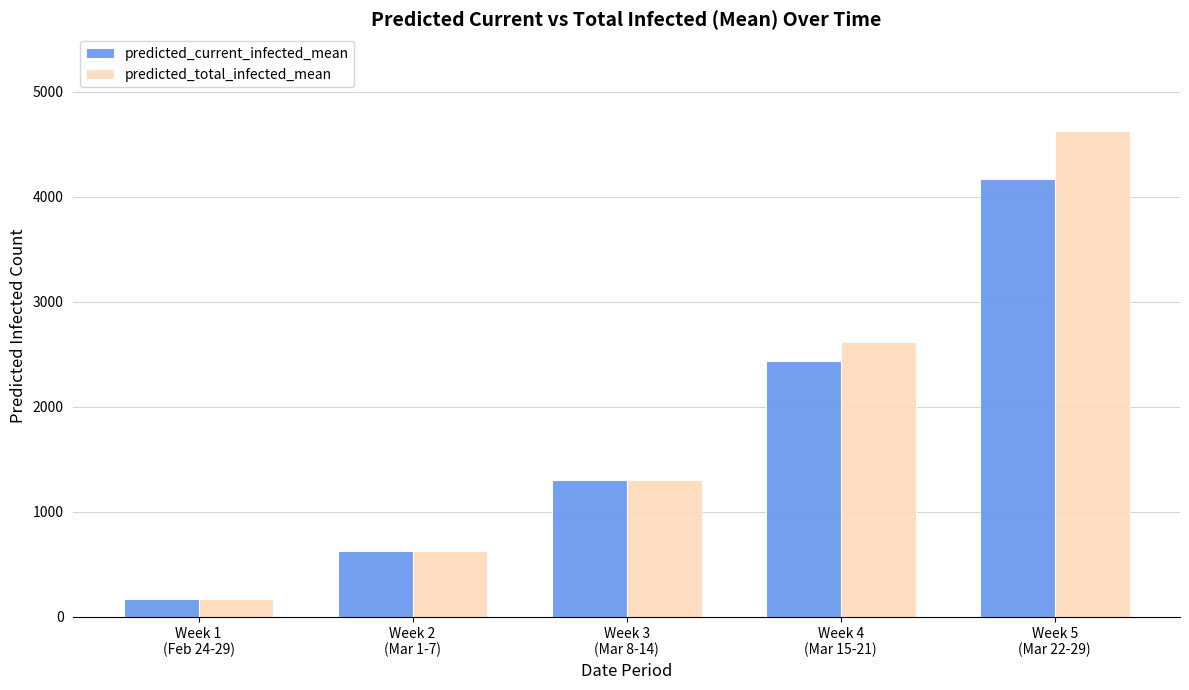

Are the bars horizontal?

No